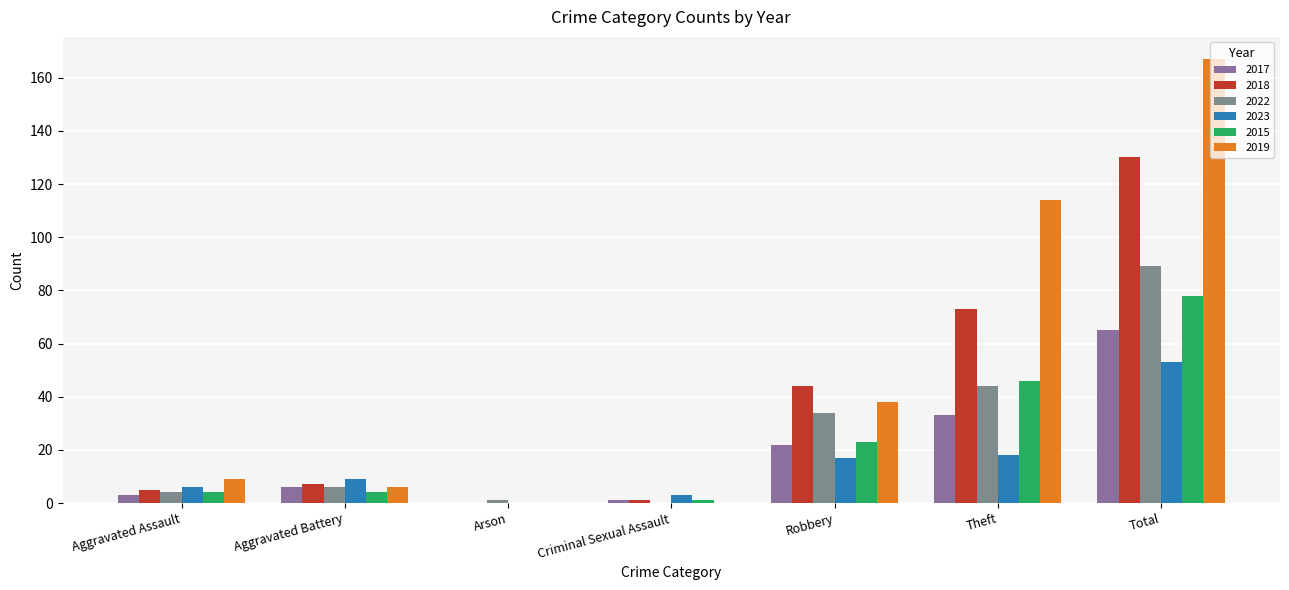

Which series has the largest range (max minus min)?

2019